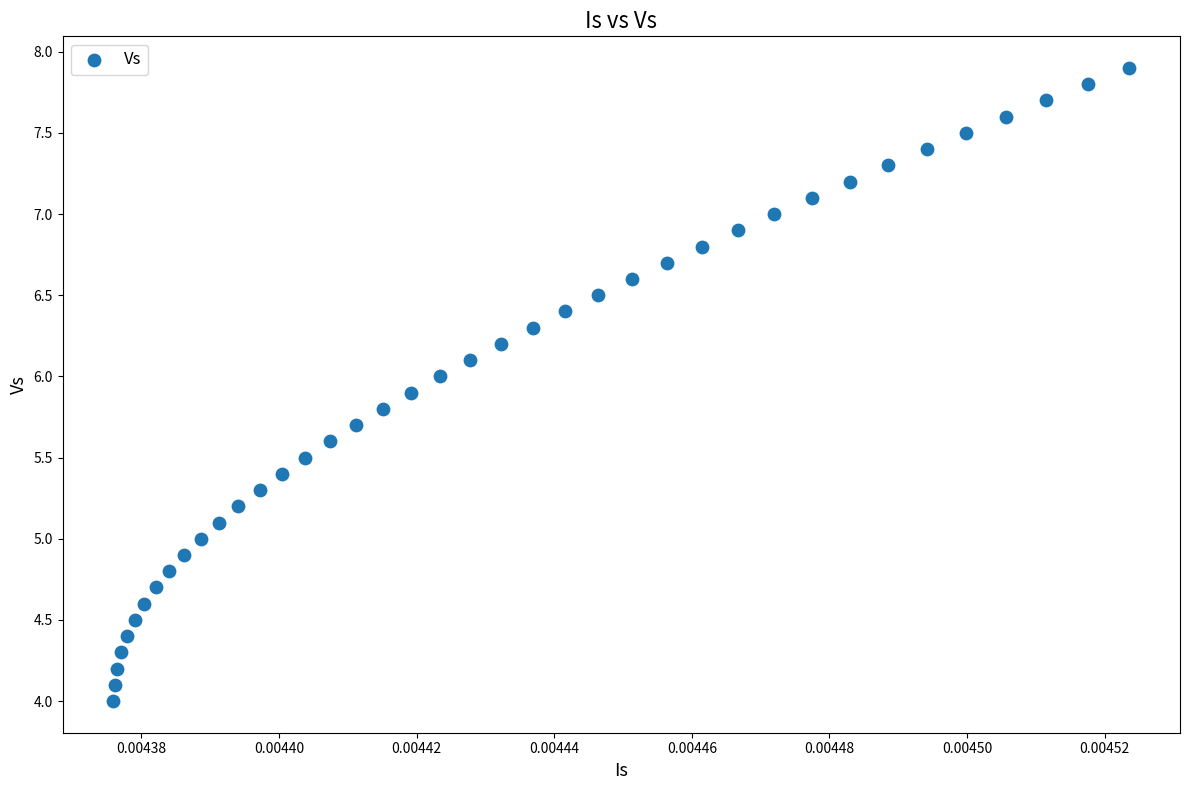

What is the range of Y values (max minus min)?

3.9